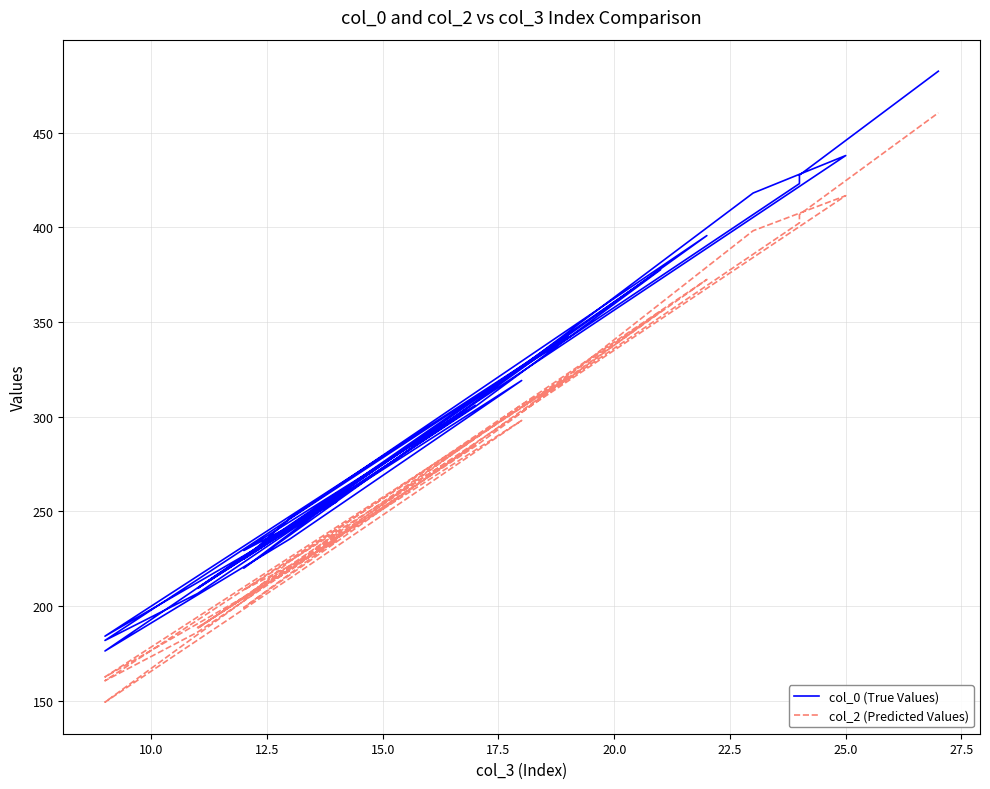

What position from the left is 10.0?

2